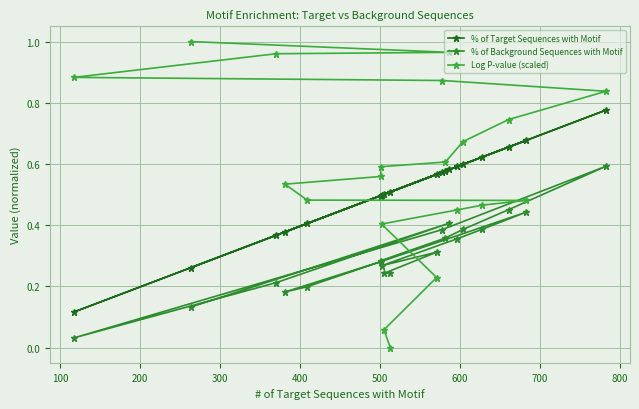

What are all the series names shown in the legend?

% of Target Sequences with Motif, % of Background Sequences with Motif, Log P-value (scaled)